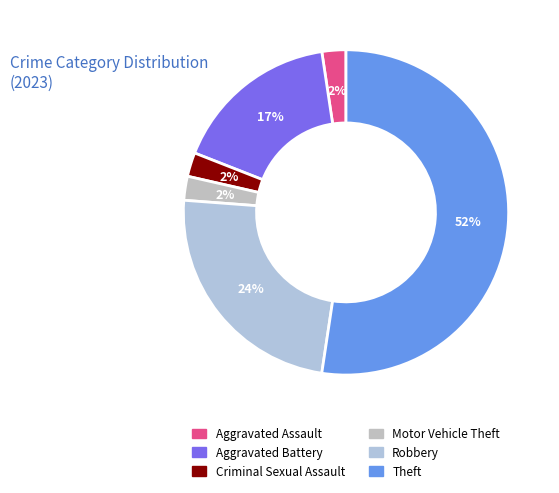

To the nearest percent, what is the average slice percentage?

17%